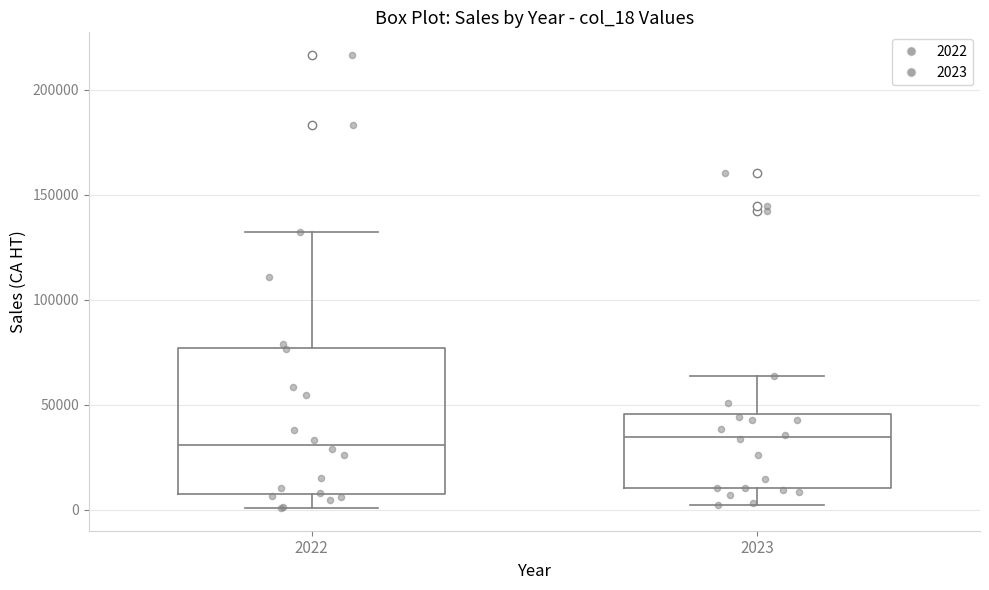

Reading left to right, transcribe this box plot: for each box, give where its median line is, the range the box spans, and where its two whiskers end, as read against the y-axis. The values are not printed on the chart, so give them approximately, as read against the axis.

2022: median 30000, box 10000 to 75000, whiskers 0 to 130000
2023: median 35000, box 10000 to 45000, whiskers 0 to 65000